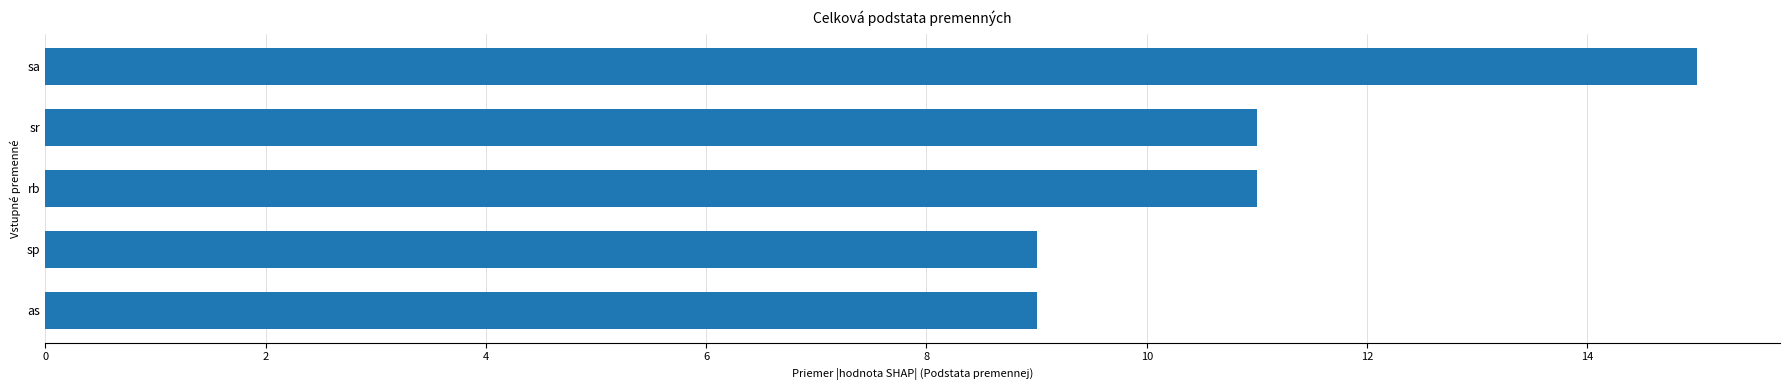

What is the ratio of the value at sp to the value at rb?

0.8